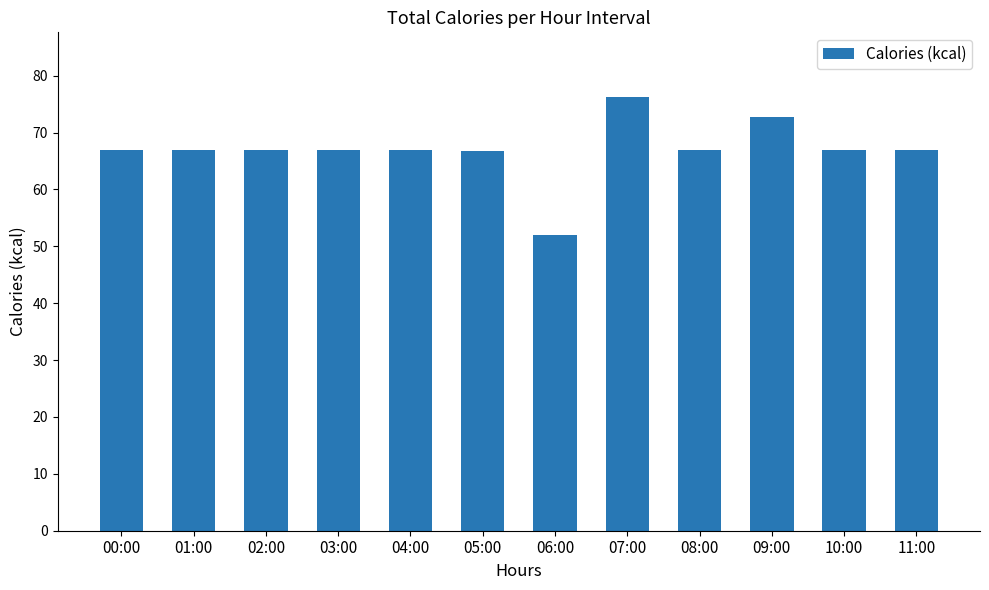

How many values exceed 66?

11